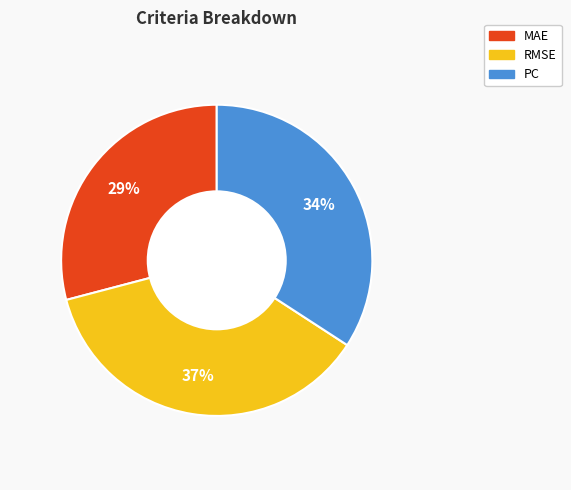

Which slice is the smallest?

MAE